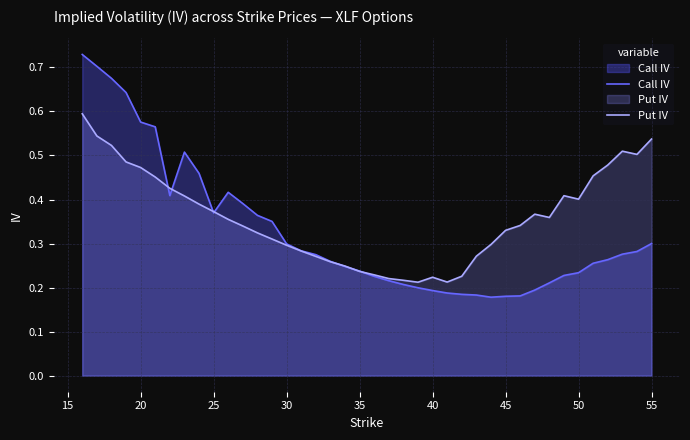

How many interior local peaks does the Call IV series have?

2